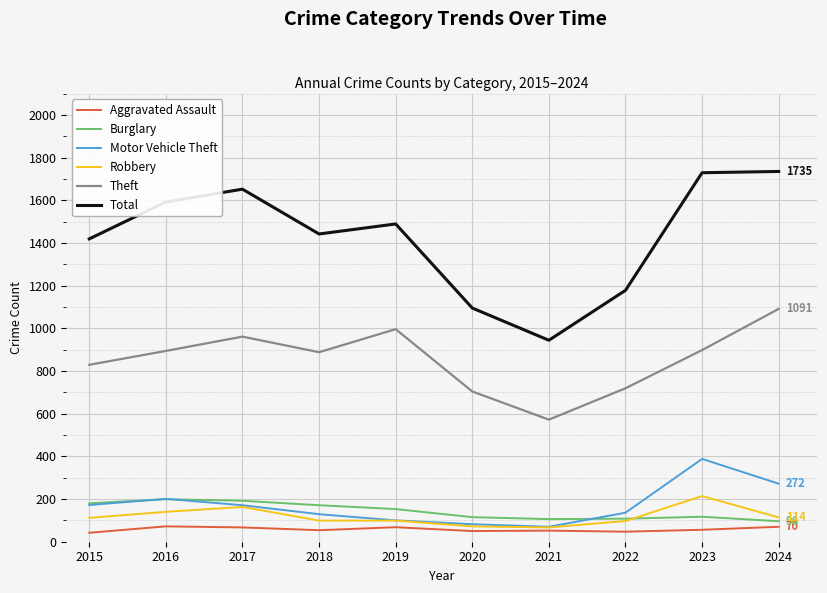

What is the maximum value for Motor Vehicle Theft?

388